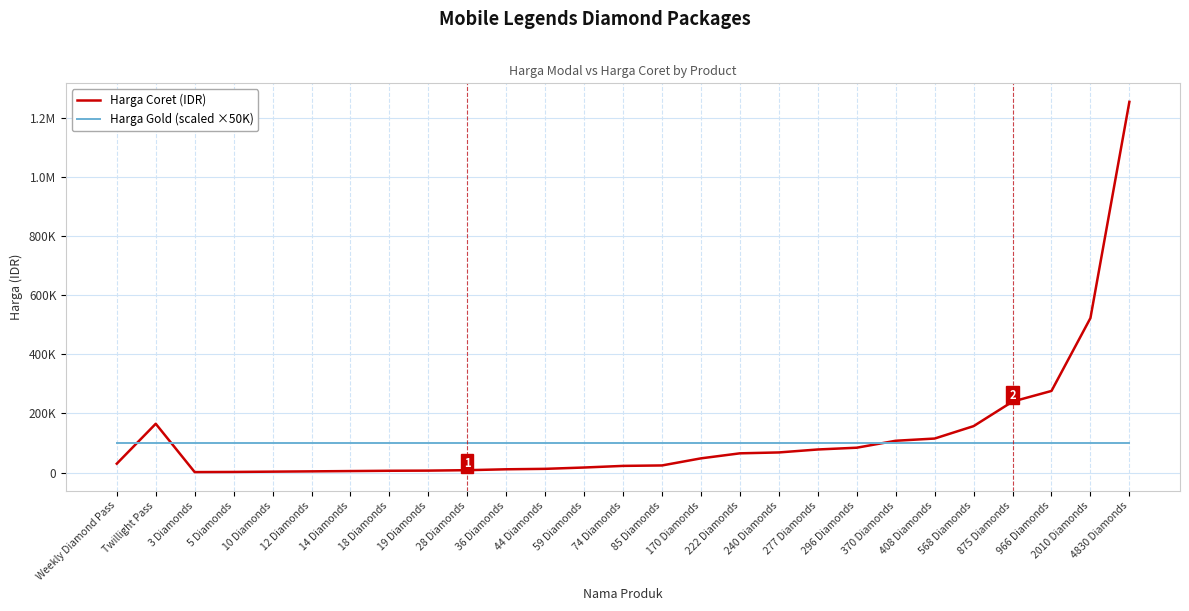

List the series in order of their peak value, highest first.

Harga Coret (IDR), Harga Gold (scaled ×50K)